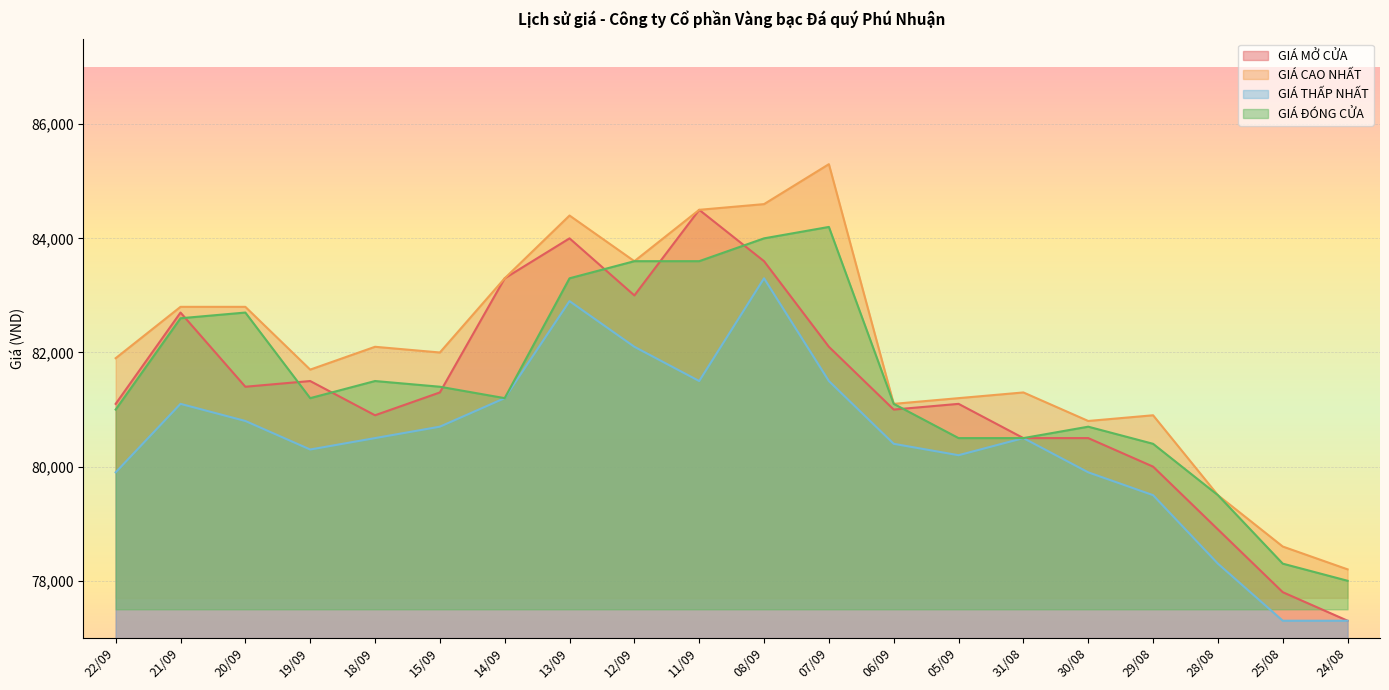

Where is the first local minimum for GIÁ CAO NHẤT?

19/09